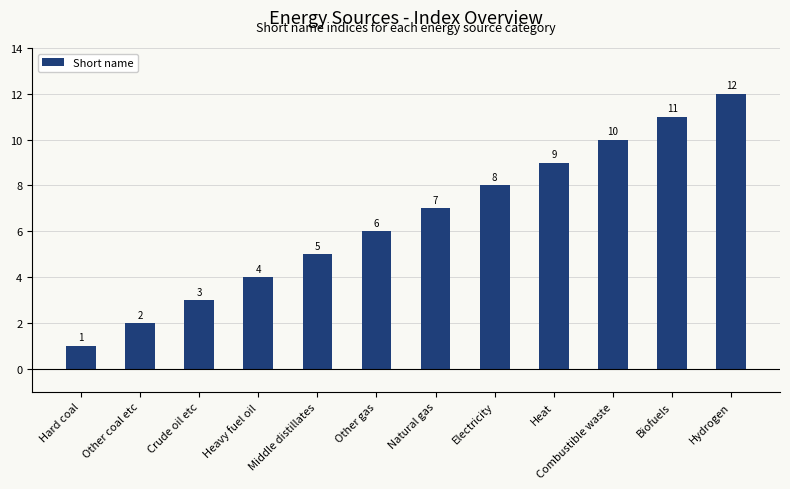

The value at Natural gas is 11. True or false?

False